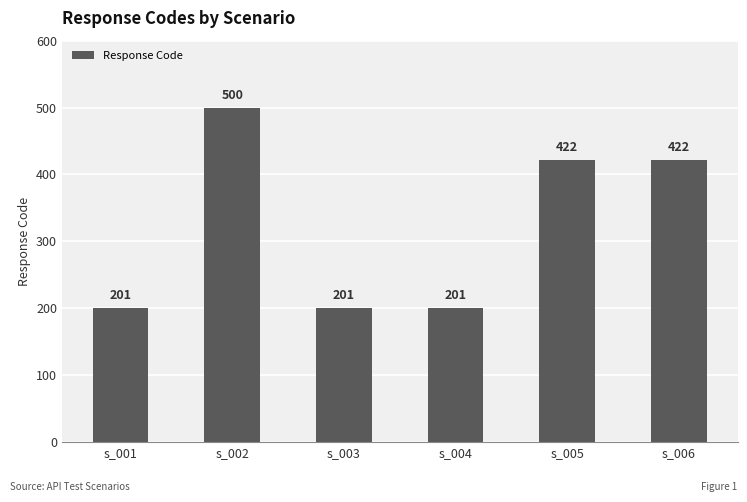

How many values are between 201 and 422?

5